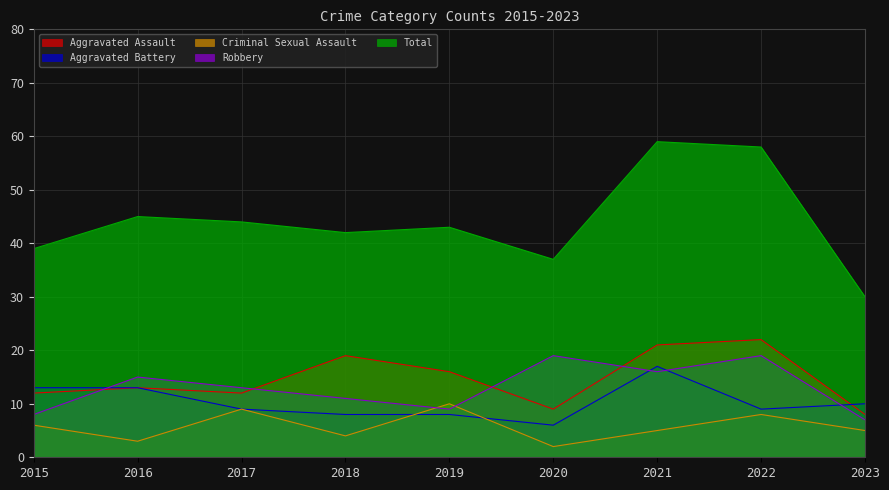

How many data points in Criminal Sexual Assault are less than 5?

3